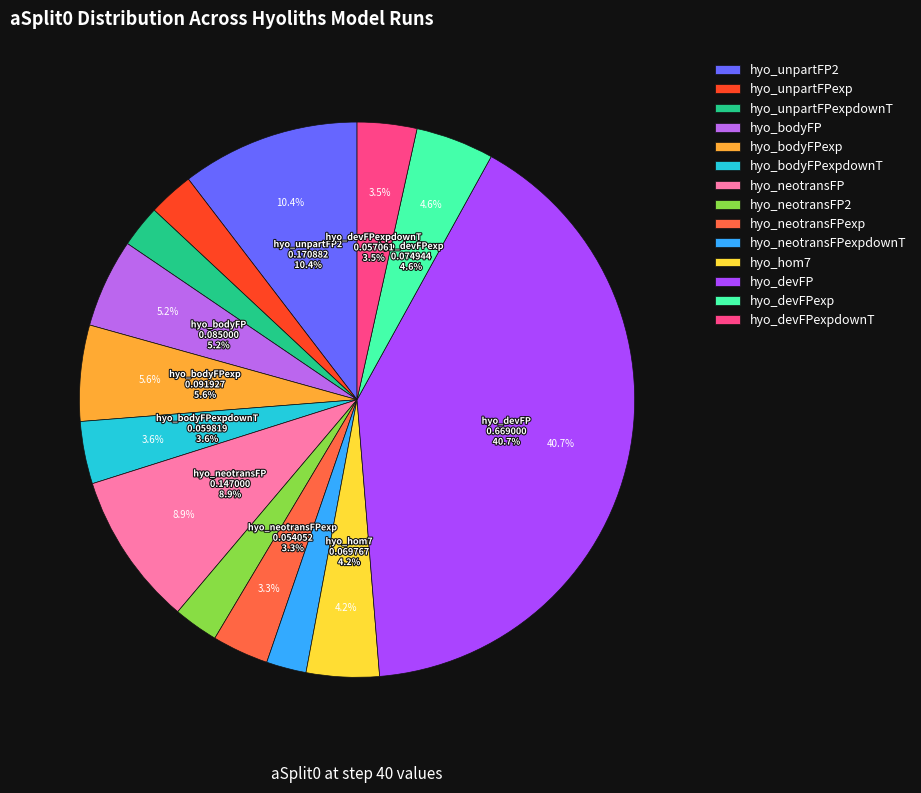

Is hyo_bodyFP the majority of the pie?

No